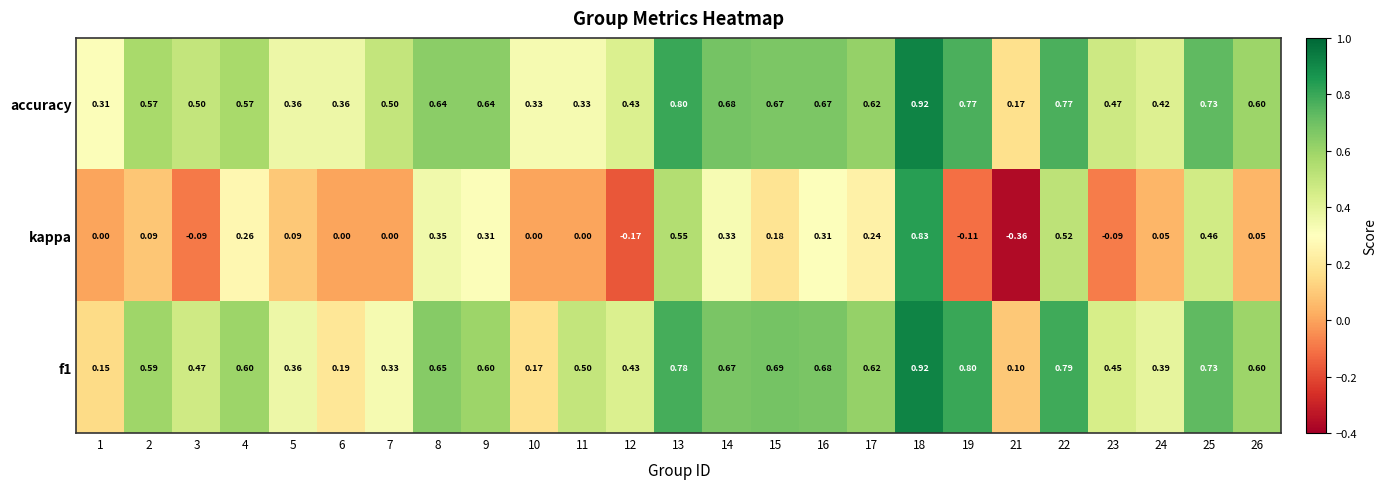

Count the number of categories in the chart.

25